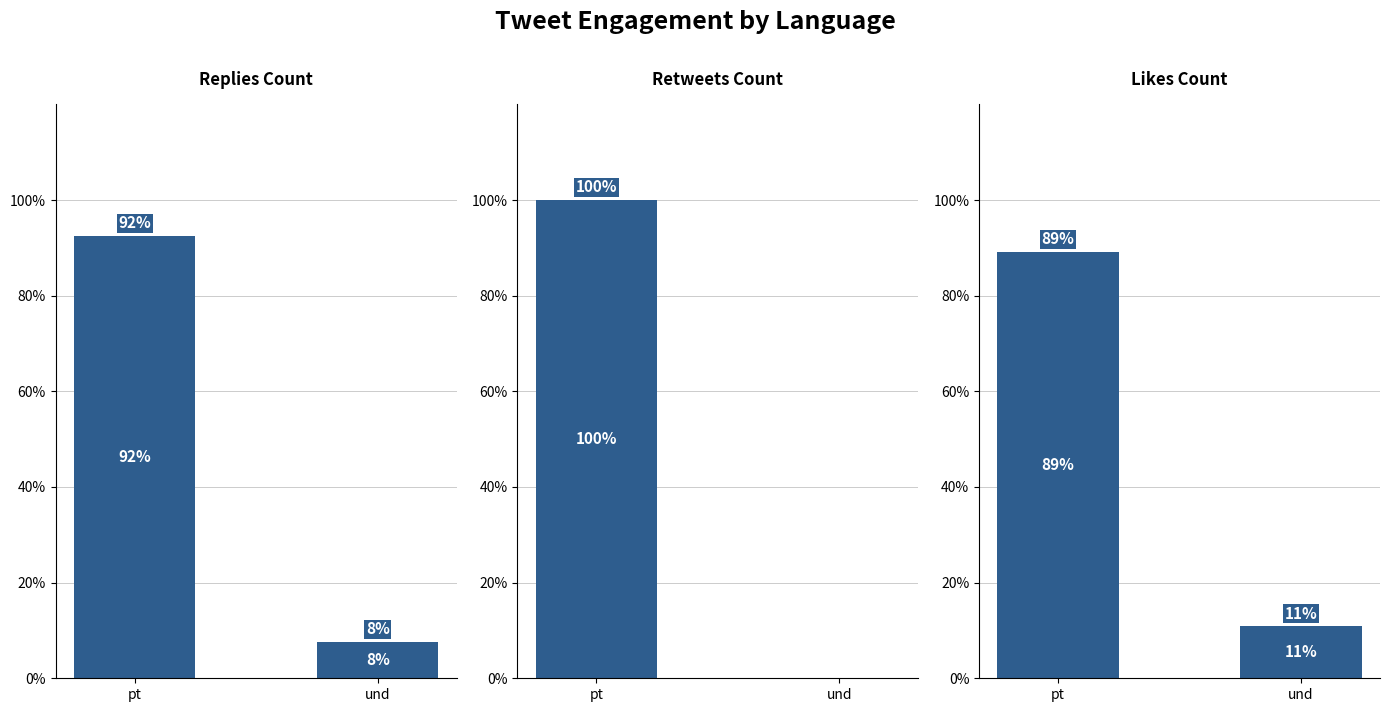

What is the label of the 1st bar from the left?

pt